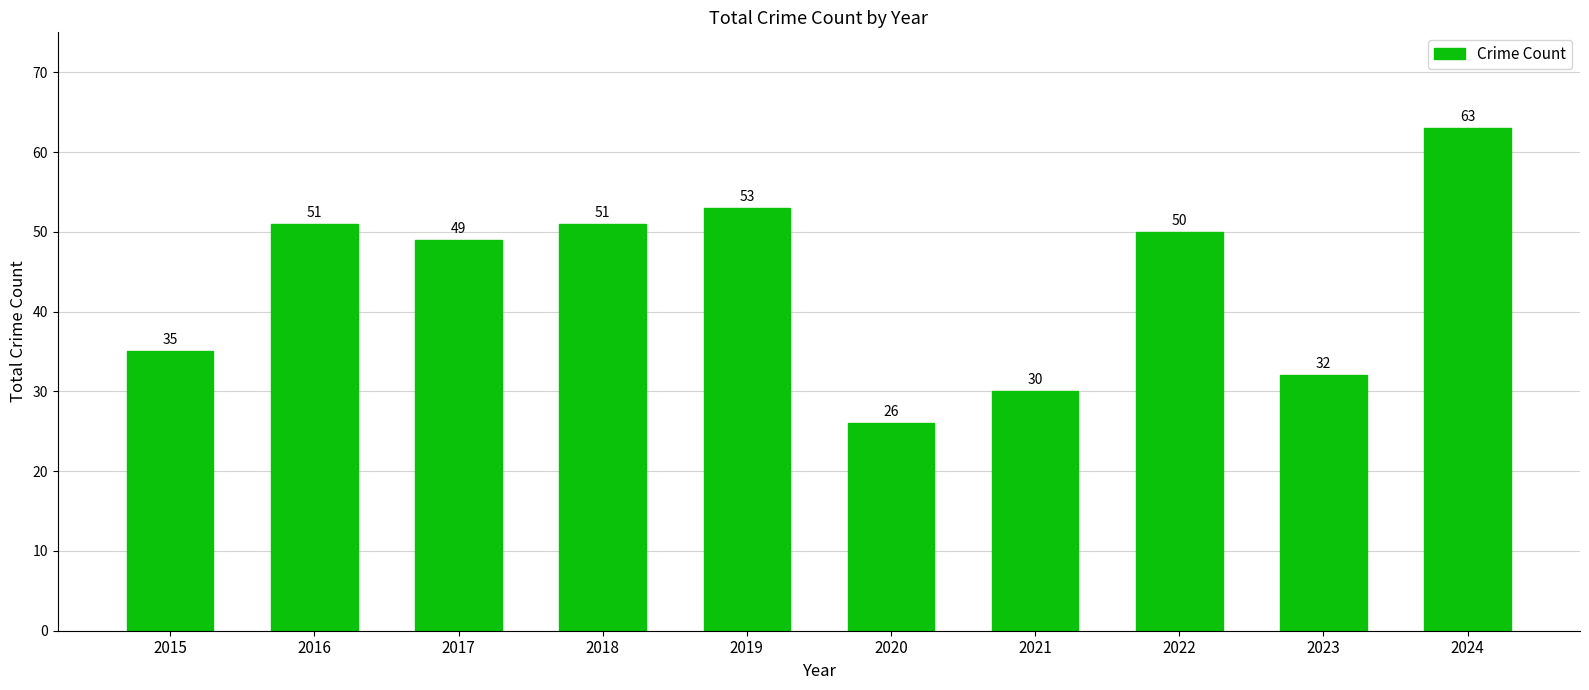

The value at 2024 is 90. True or false?

False